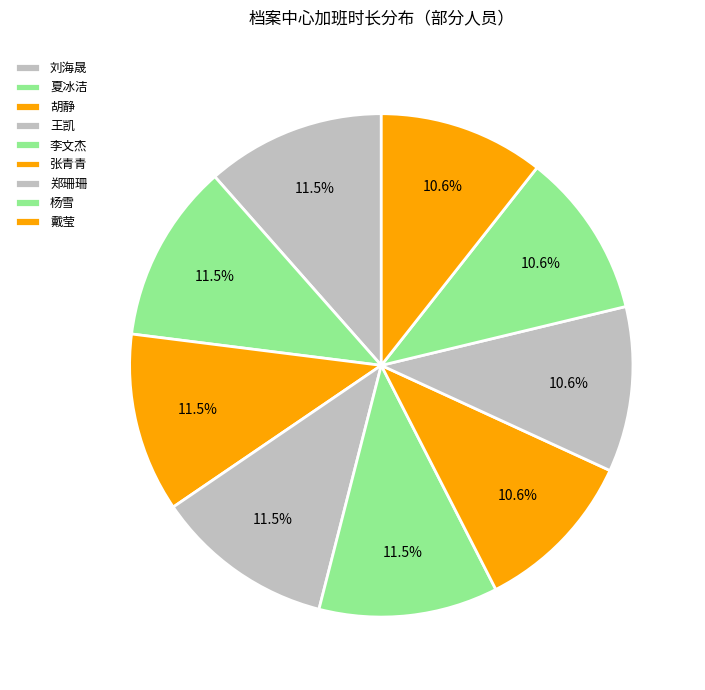

How many segments does this pie chart have?

9